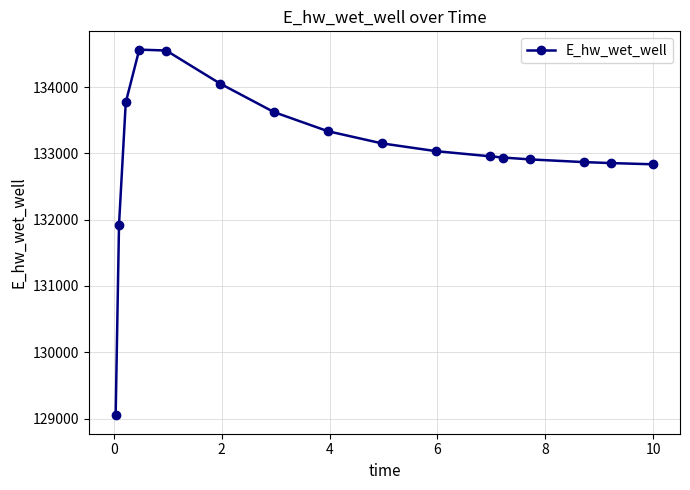

How many lines are shown in the chart?

1